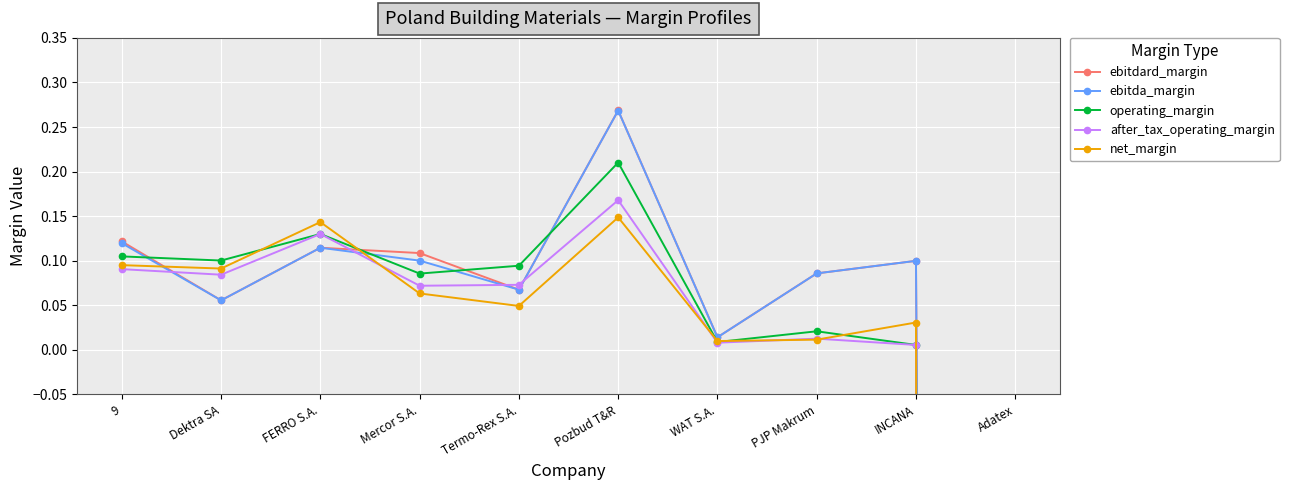

What position from the left is 9?

1